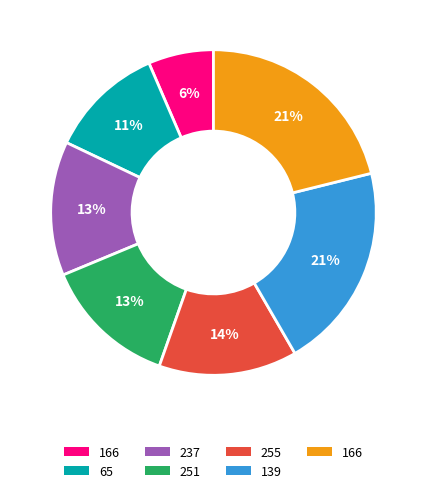

To the nearest percent, what is the difference between the largest and smallest slice percentages?

15%